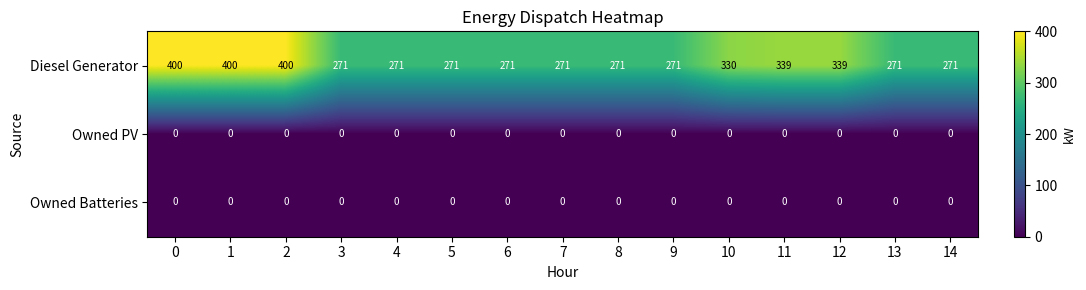

At how many categories does at least one series exceed 81?

15